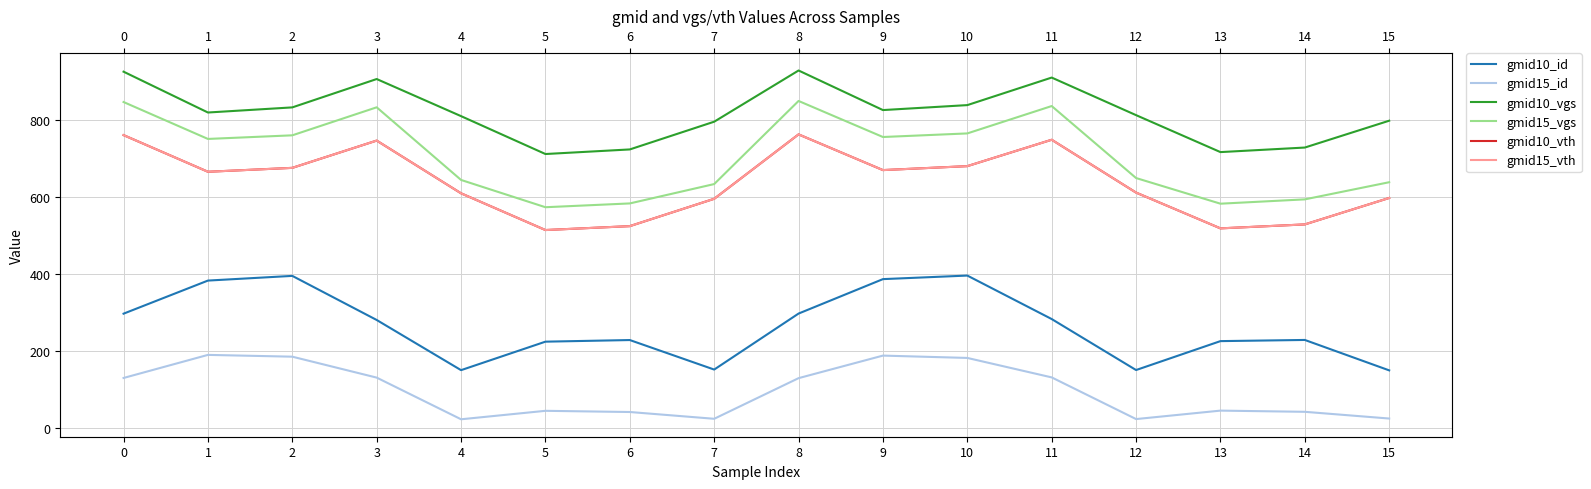

What is the sum of all gmid15_vgs values?

11278.1